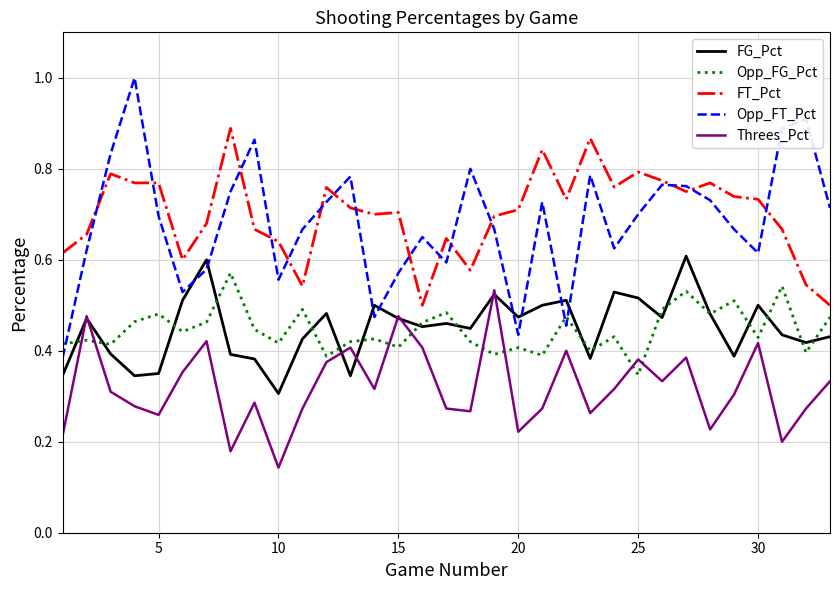

What is the greatest value displayed?

1.0